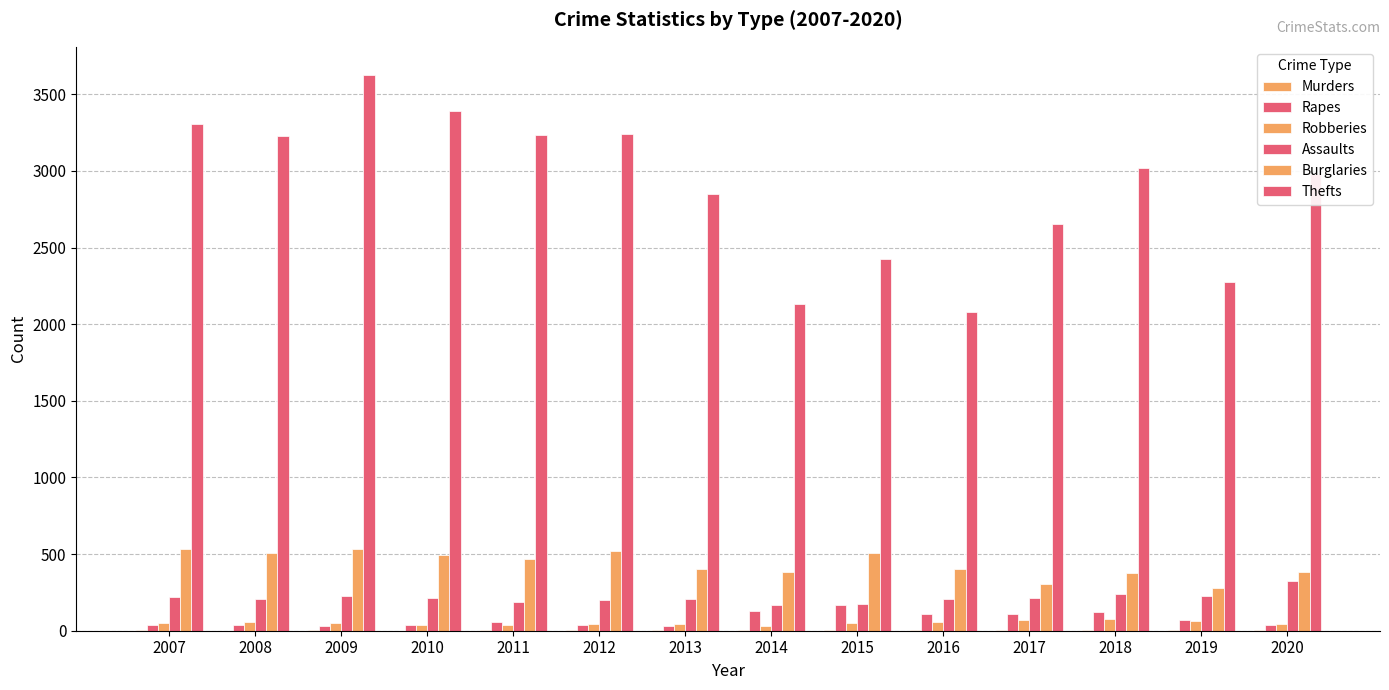

What is the difference between the maximum and minimum values in the Burglaries series?

257